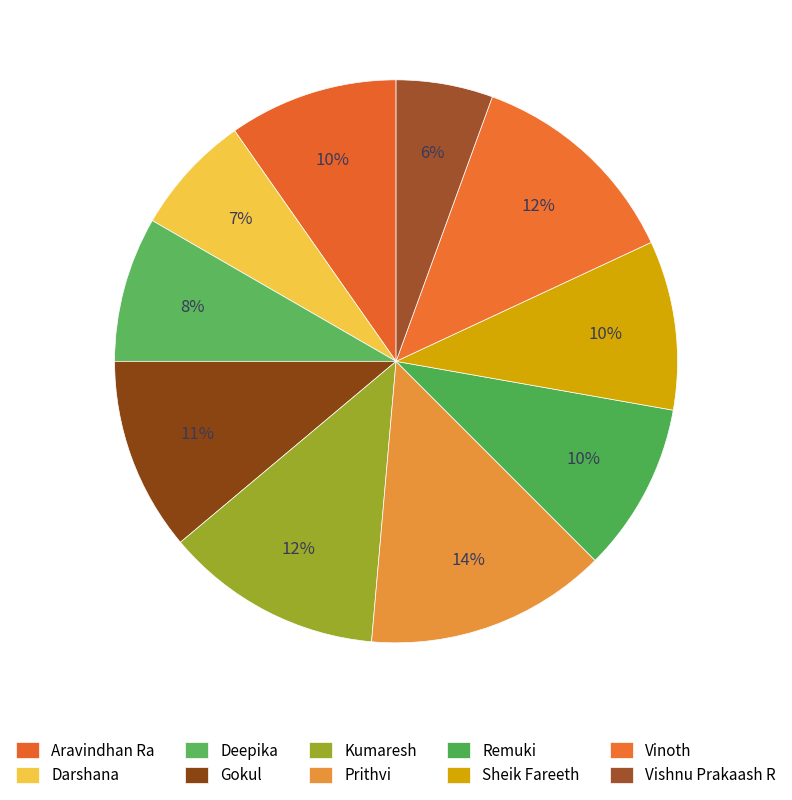

Count the number of slices in the pie.

10